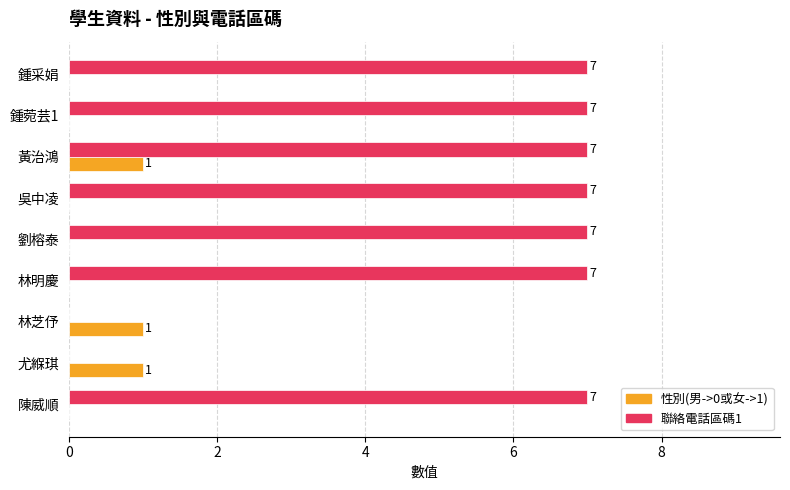

Between 林芝伃 and 黃治鴻, which series saw the biggest shift?

聯絡電話區碼1